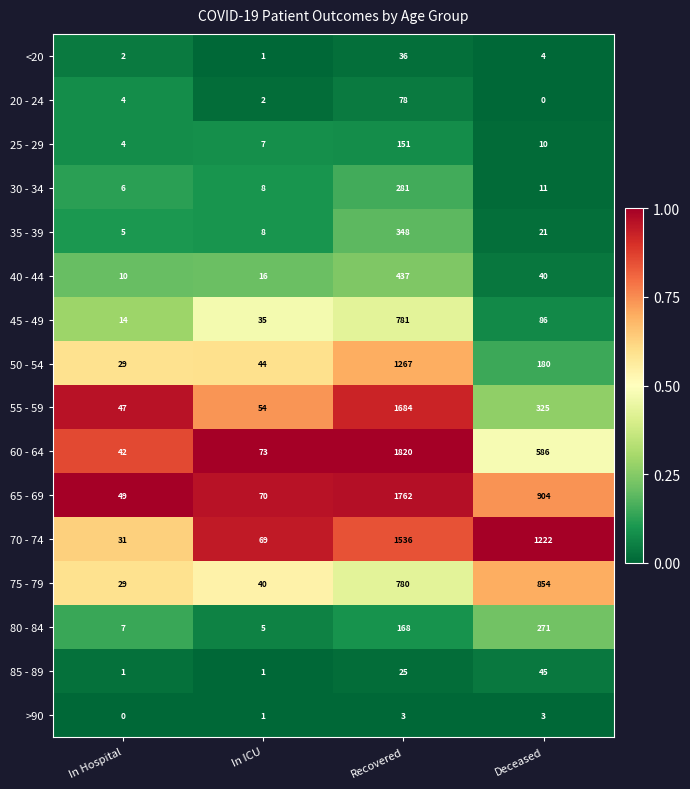

Which series has the largest total across all categories?

70 - 74